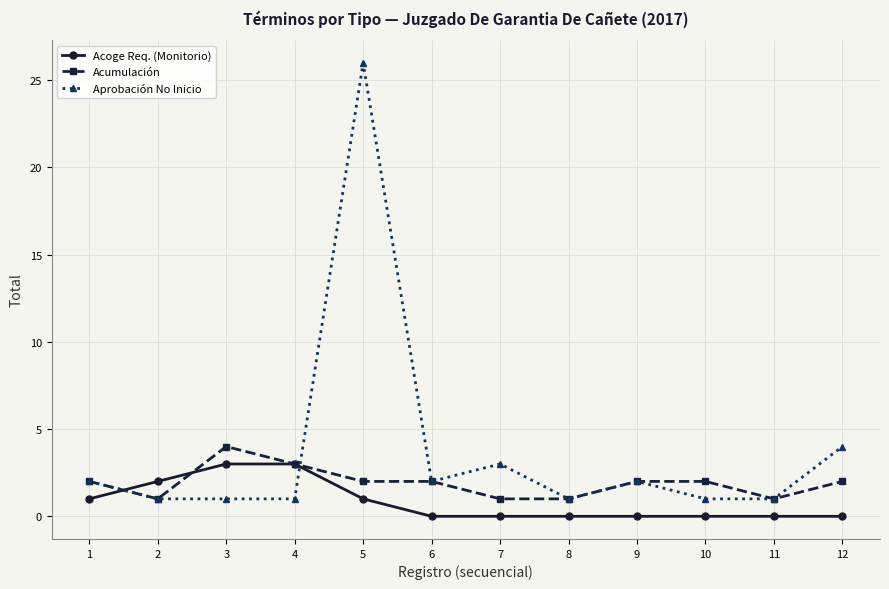

True or false: Acumulación and Aprobación No Inicio cross at least once.

True